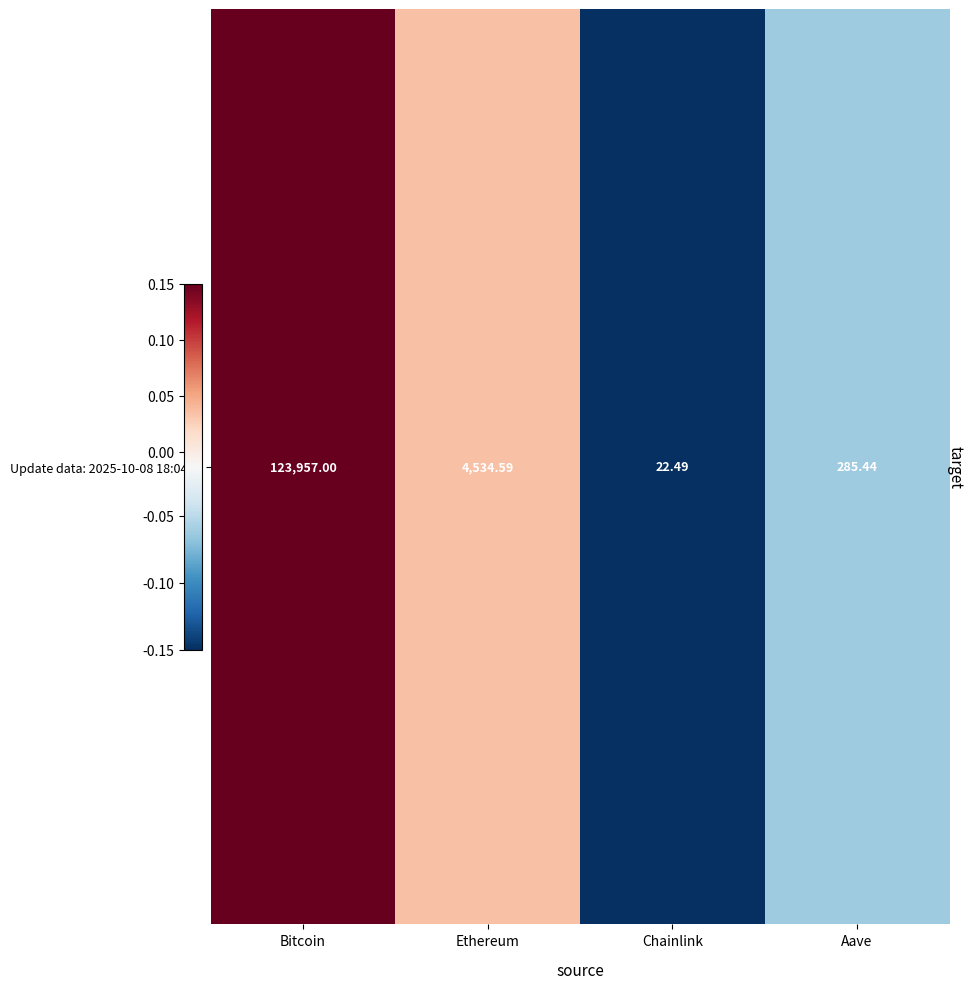

Rank the categories by value from lowest to highest.

Chainlink, Aave, Ethereum, Bitcoin